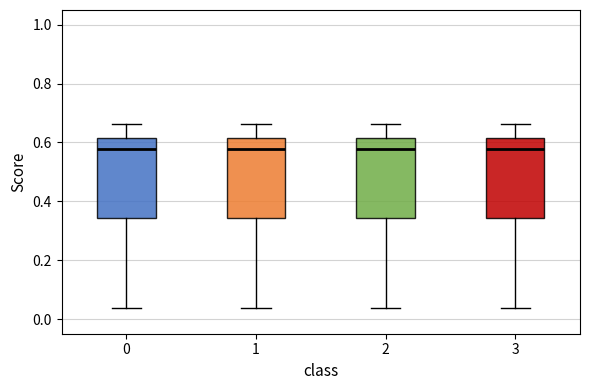

Reading left to right, transcribe this box plot: for each box, give where its median line is, the range the box spans, and where its two whiskers end, as read against the y-axis. The values are not printed on the chart, so give them approximately, as read against the axis.

0: median 0.58, box 0.34 to 0.62, whiskers 0.04 to 0.66
1: median 0.58, box 0.34 to 0.62, whiskers 0.04 to 0.66
2: median 0.58, box 0.34 to 0.62, whiskers 0.04 to 0.66
3: median 0.58, box 0.34 to 0.62, whiskers 0.04 to 0.66